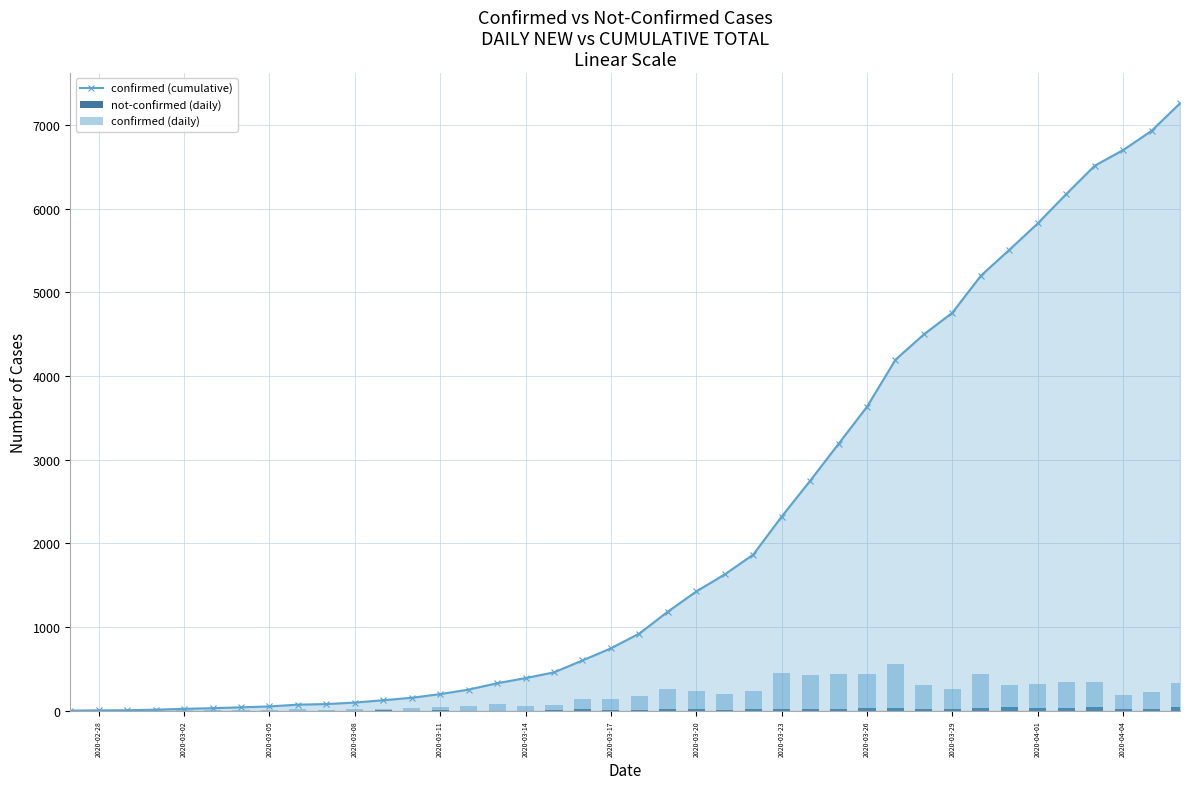

What are all the series names shown in the legend?

confirmed (cumulative), not-confirmed (daily), confirmed (daily)